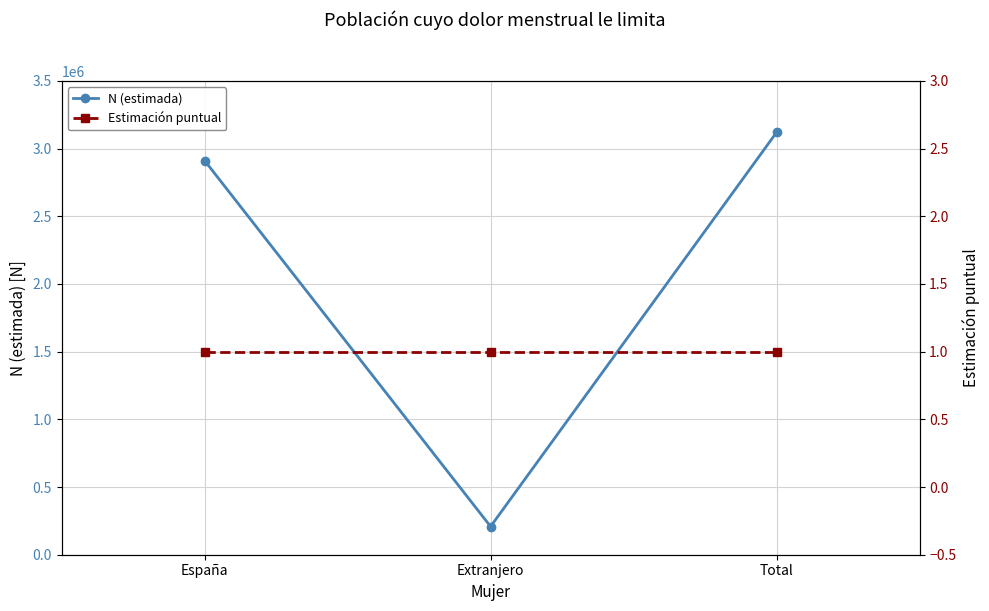

Read the N (estimada) value at Extranjero.

208405